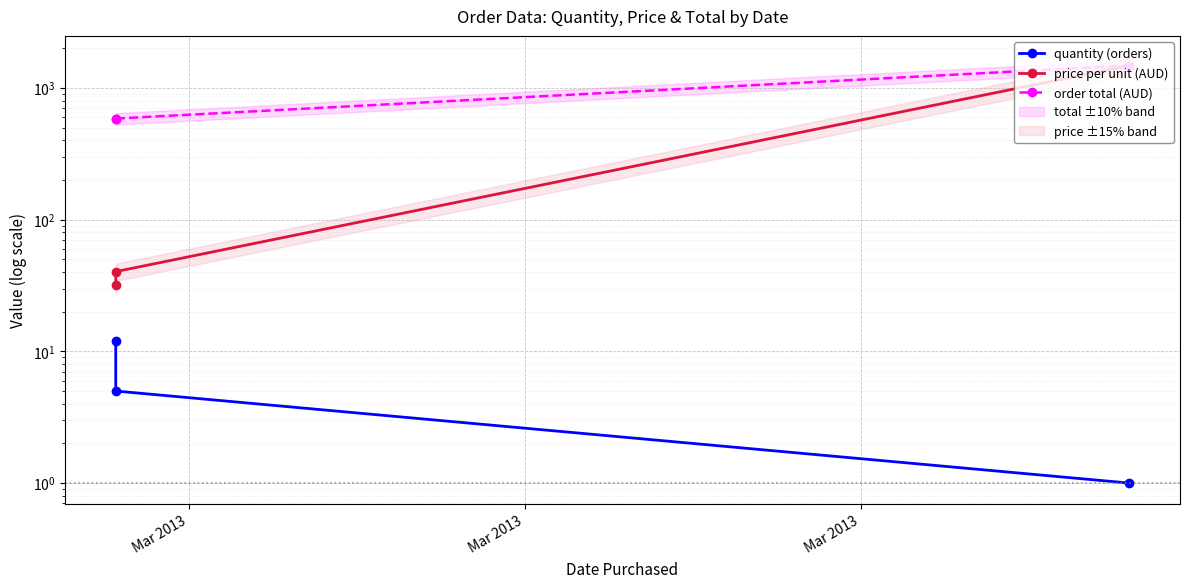

Which has a higher value, Mar 2013 or Mar 2013?

Mar 2013